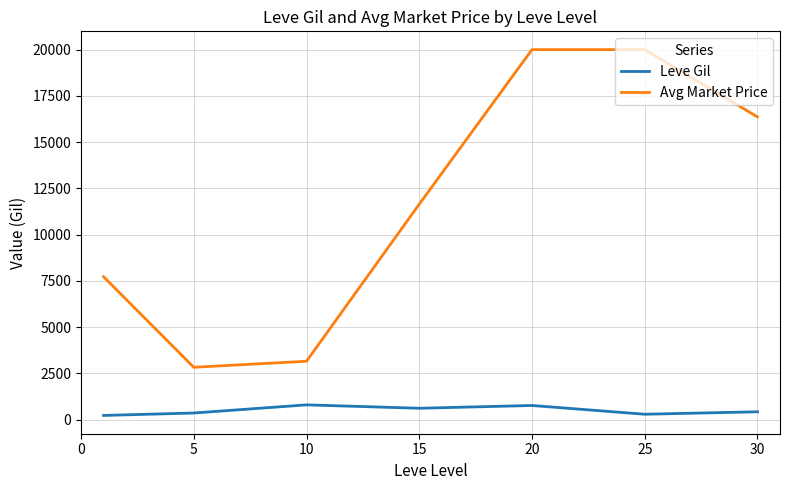

Rank the series by their maximum value, from highest to lowest.

Avg Market Price, Leve Gil